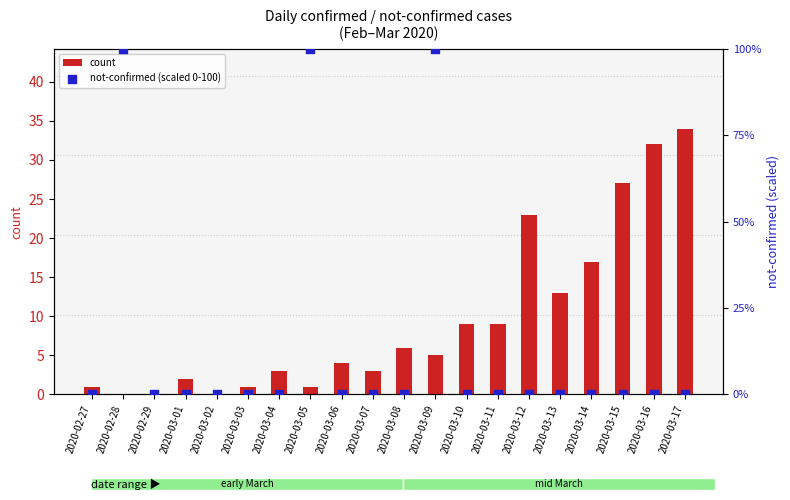

Which series has the largest Y range (max minus min)?

not-confirmed (scaled 0-100)